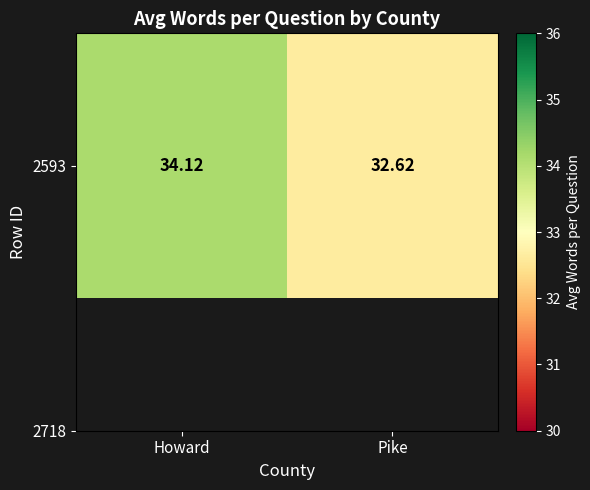

The chart shows a value of 49.8 at Pike. True or false?

False